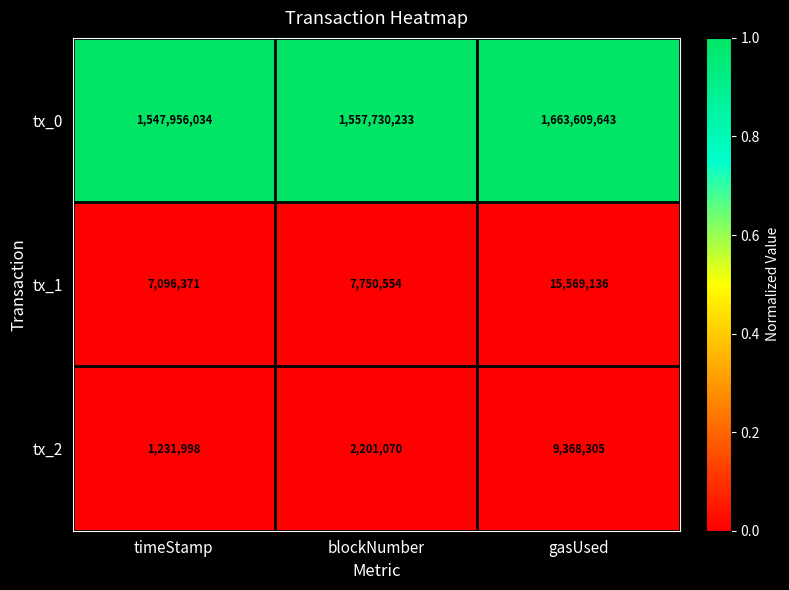

What is the spread (max minus min) of values at blockNumber?

1555529163